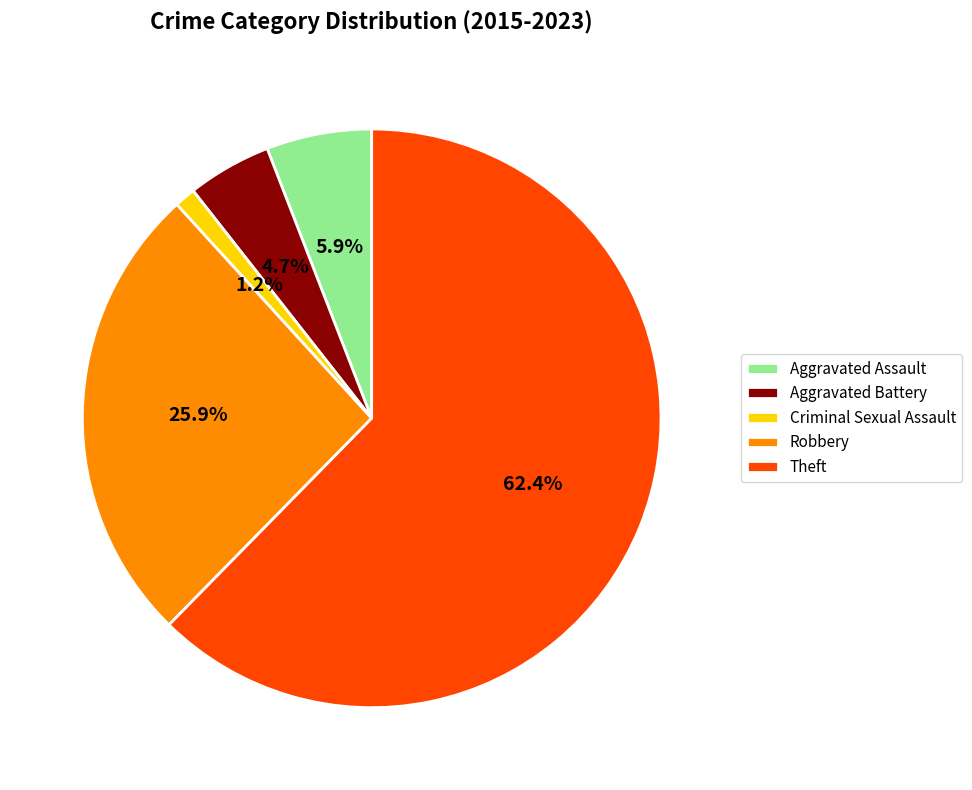

To the nearest percent, what is the difference between the largest and smallest slice percentages?

61%